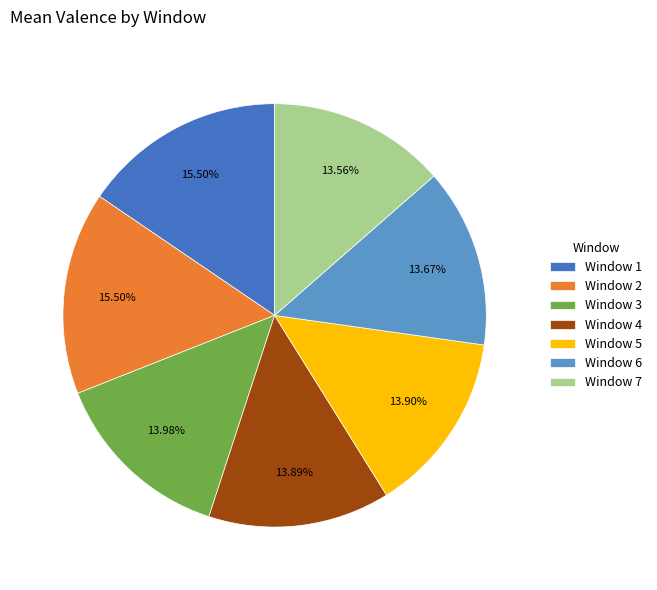

Combined, what portion of the pie is Window 5 and Window 3?

27.9%